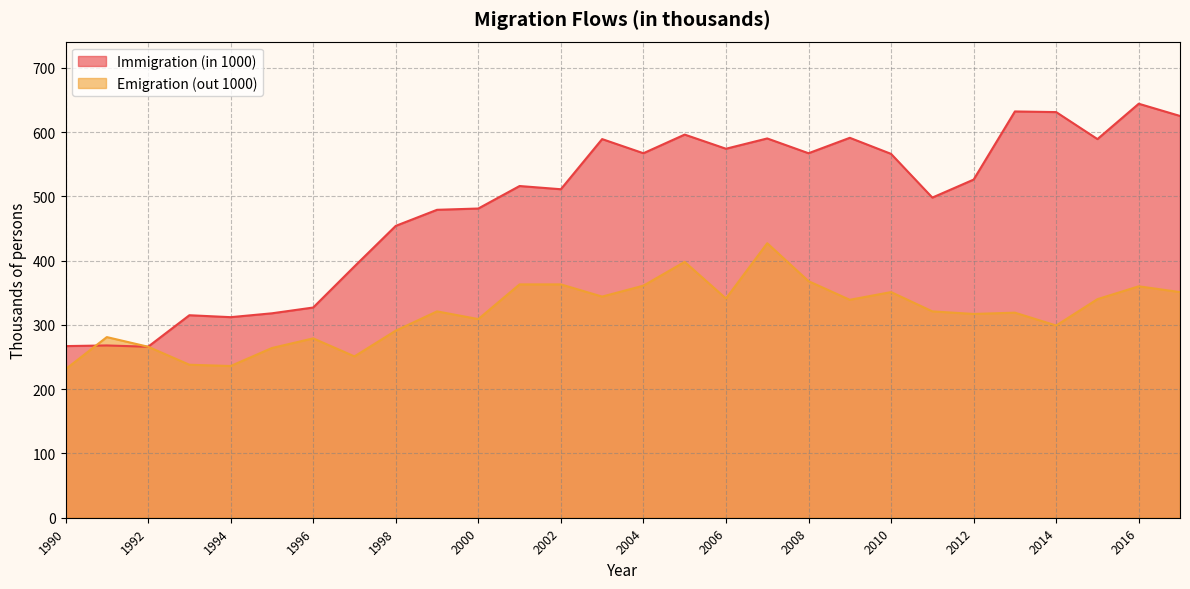

Count the number of data series in this chart.

2